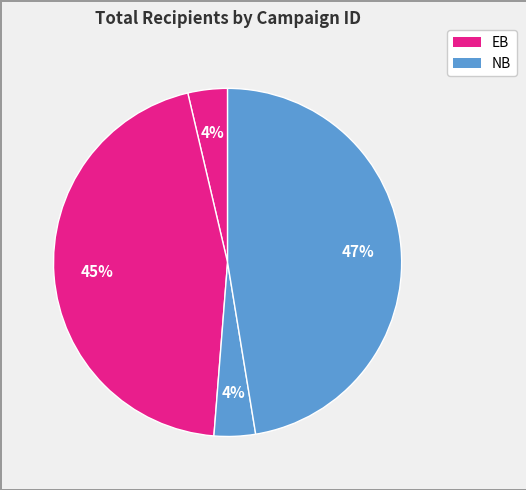

Count the number of slices in the pie.

4